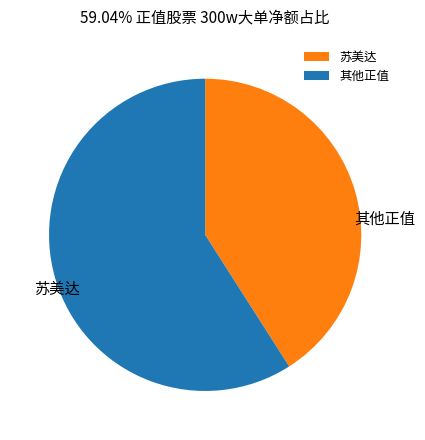

Is the sum of 苏美达 and 其他正值 greater than half?

Yes